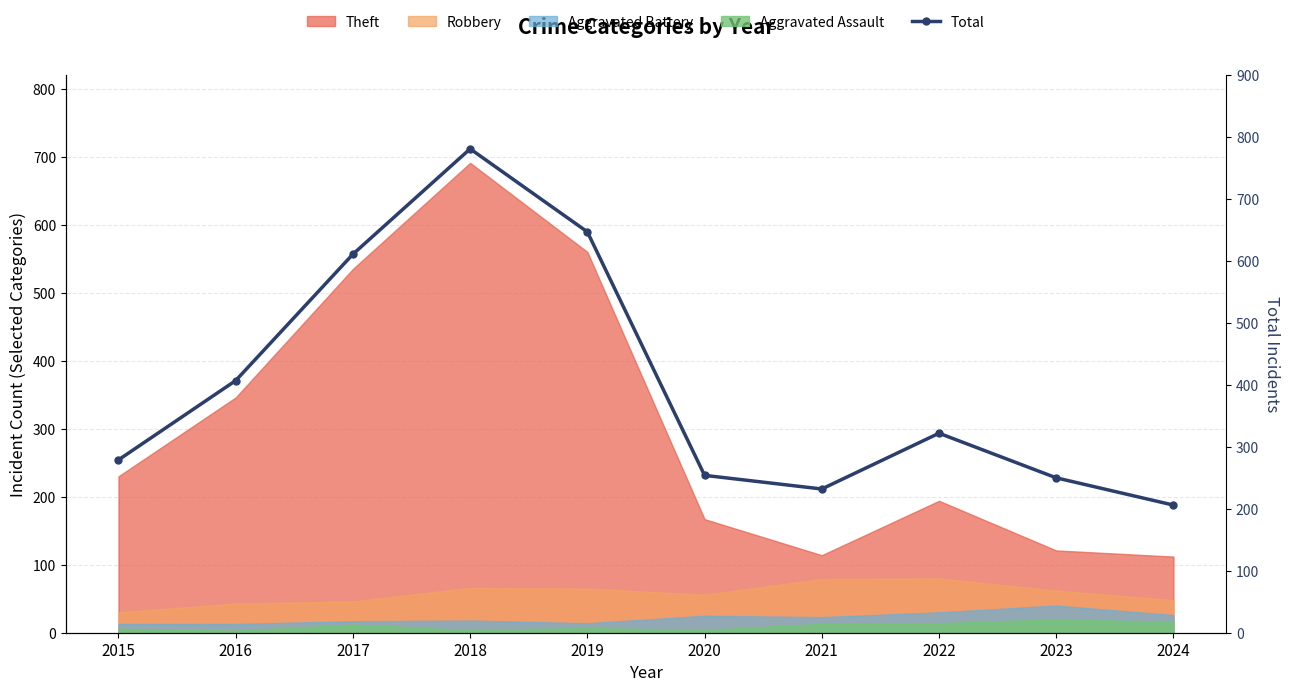

At which category does the data reach its first local valley?

2021